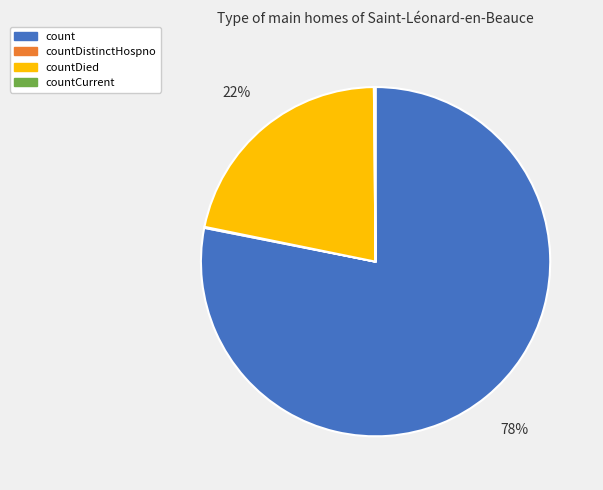

To the nearest percent, what is the average slice percentage?

25%